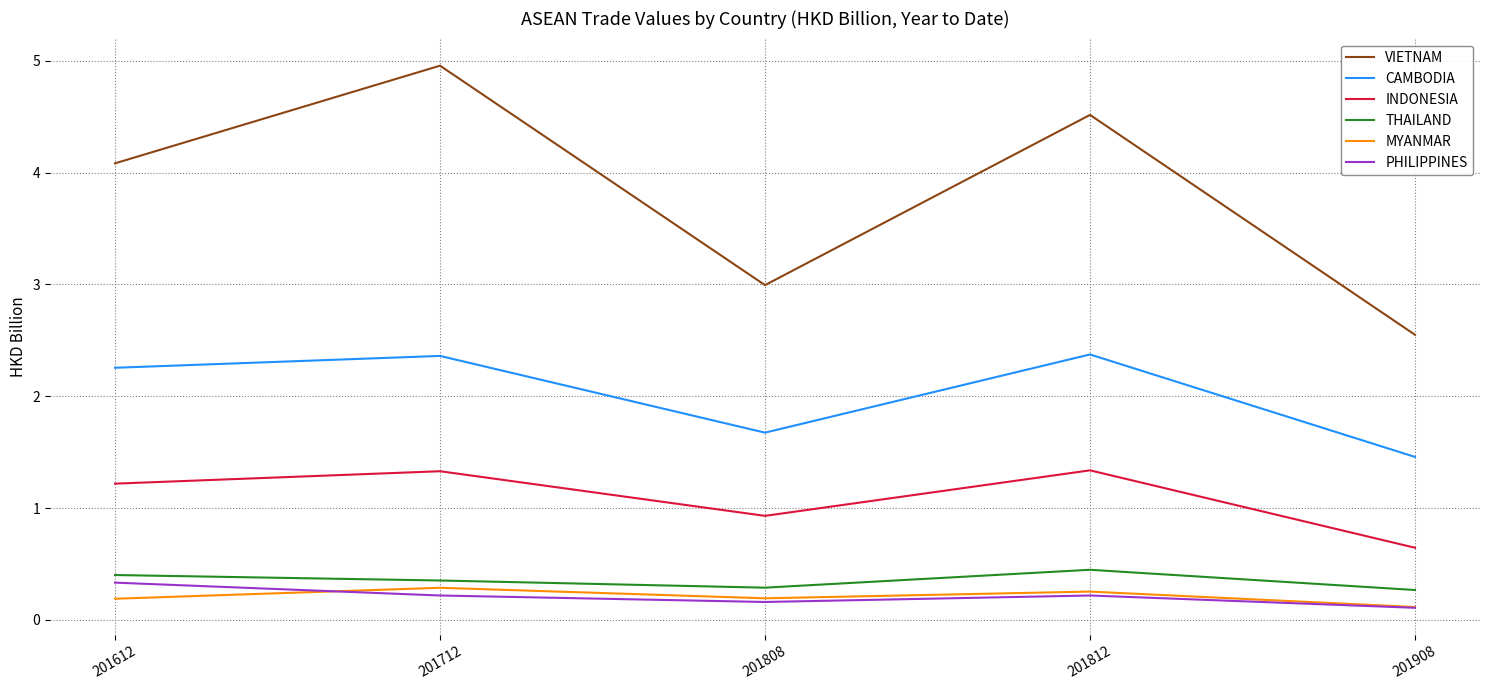

Which series has the largest total across all categories?

VIETNAM